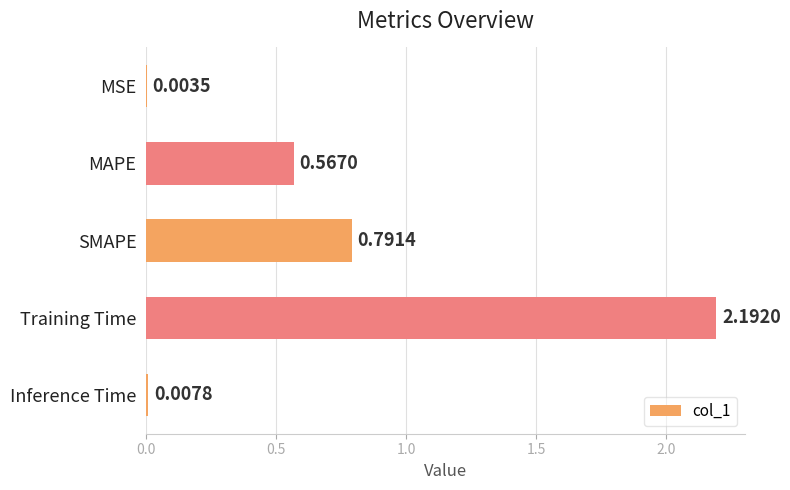

Where is the data nearest to the value 1?

SMAPE